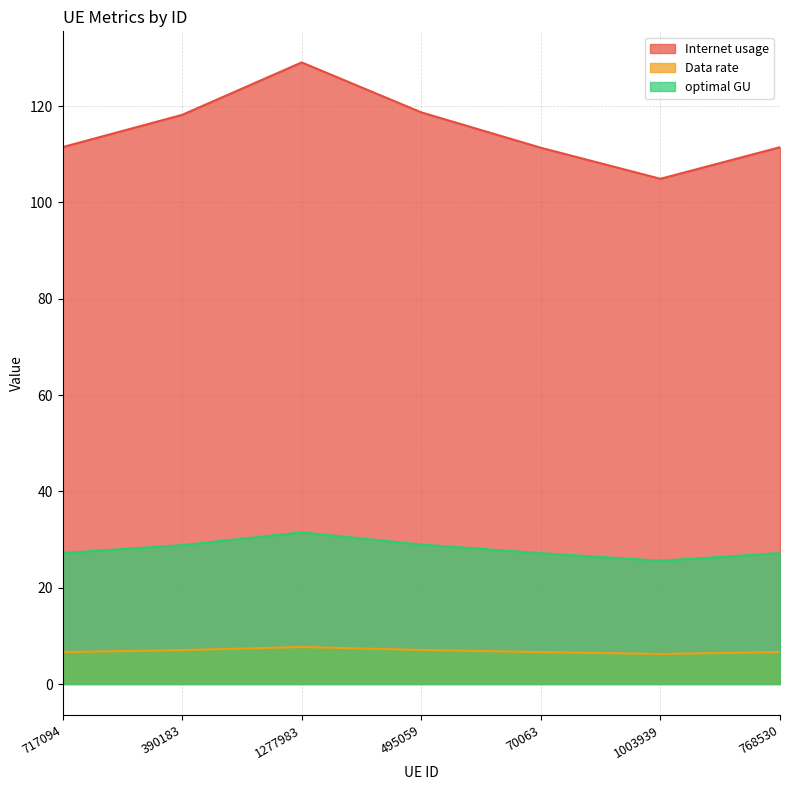

At which label does optimal GU reach its peak?

1277983